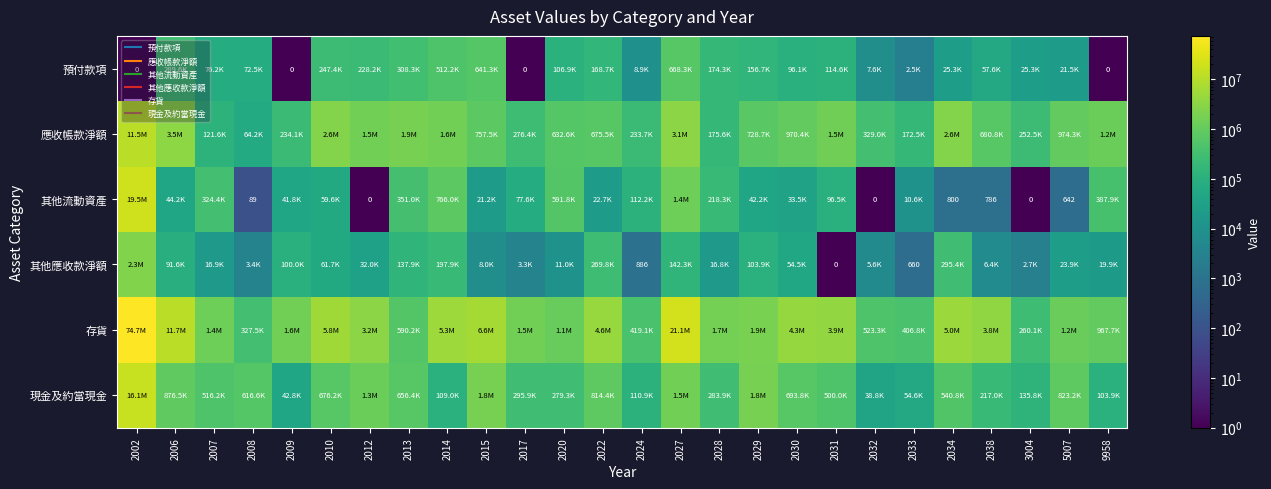

At how many categories does at least one series exceed 3997565?

9